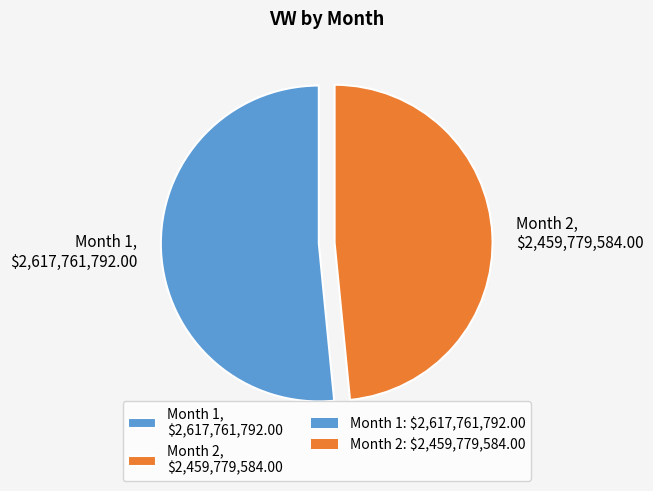

Is it true that Month 2, $2,459,779,584.00 is 48% of the pie?

True